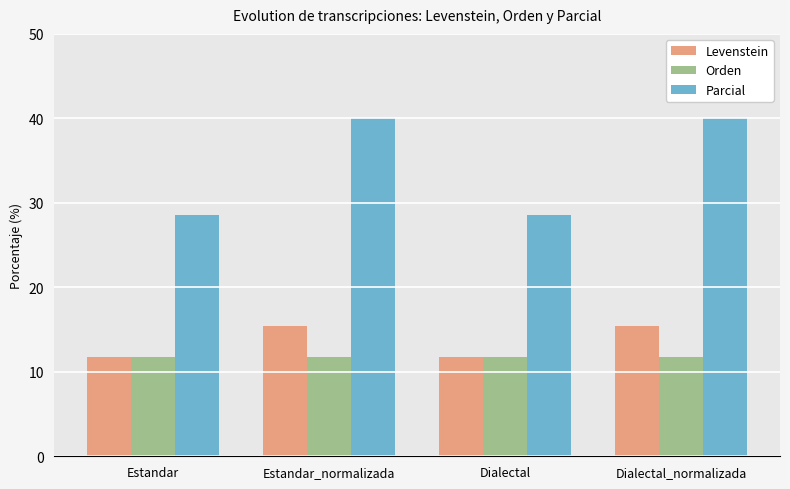

The Orden series shows 19.7 at Estandar_normalizada. True or false?

False